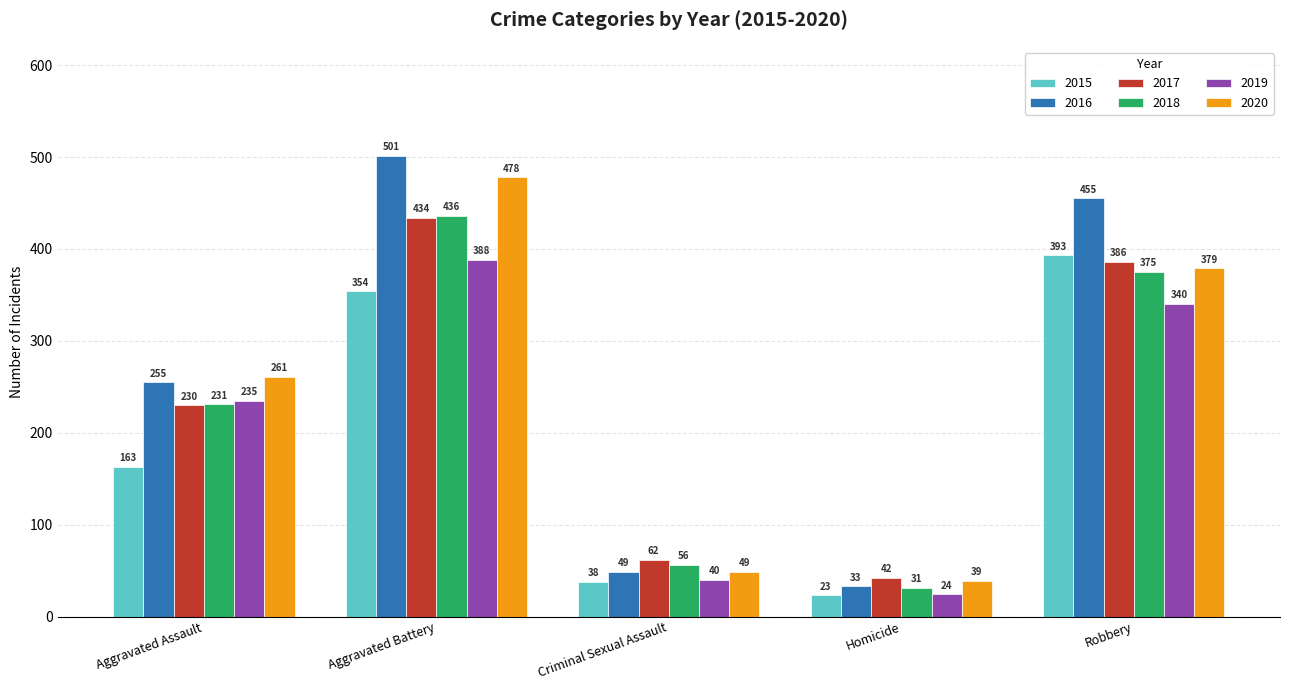

True or false: 2018 has a value of 231 at Aggravated Assault.

True